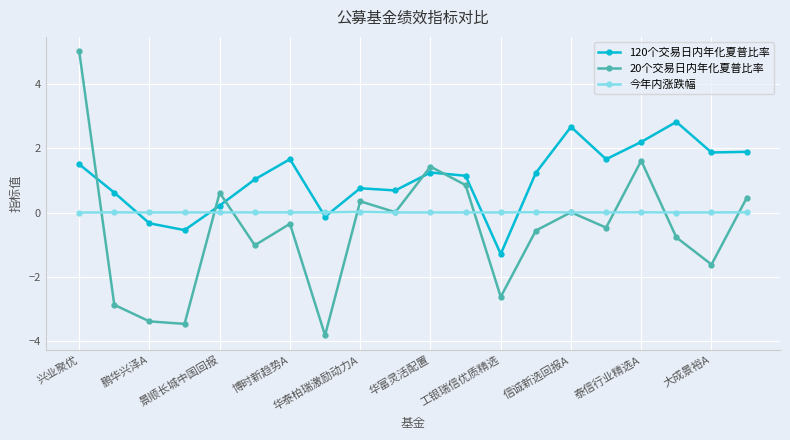

What is the value of the 20个交易日内年化夏普比率 point at the 18th from the left?

-0.8